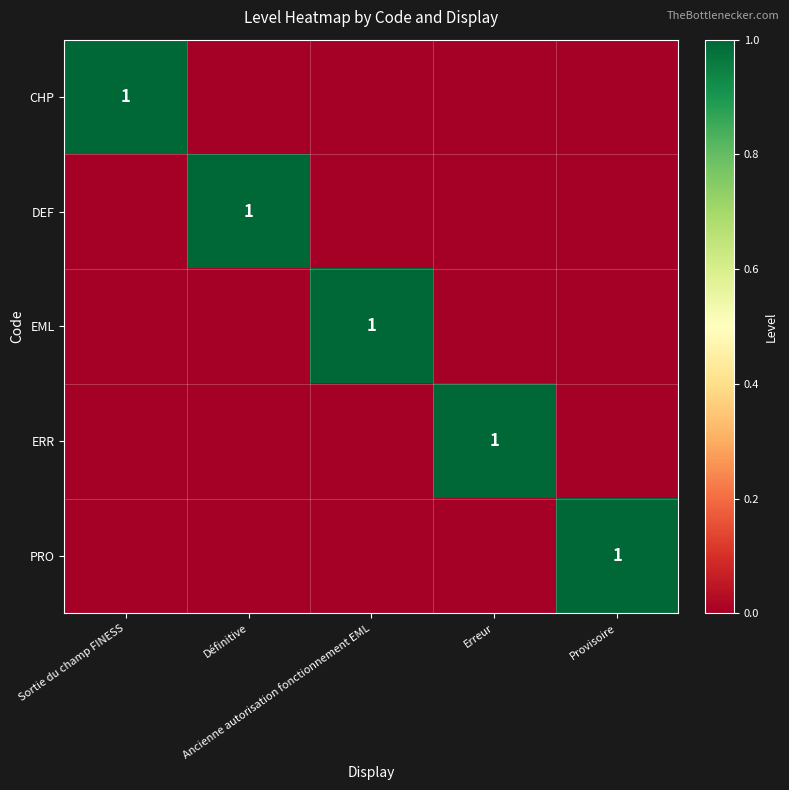

What is the total value across all series at Définitive?

1